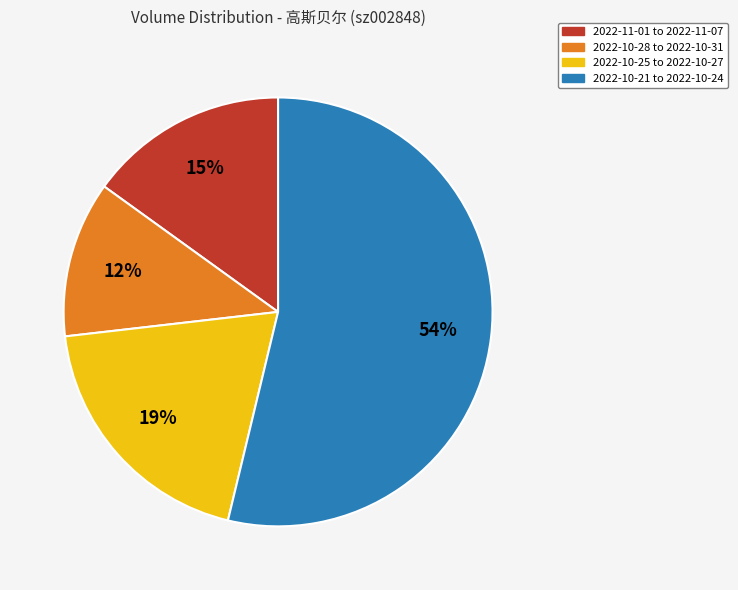

To the nearest percent, what is the average slice percentage?

25%